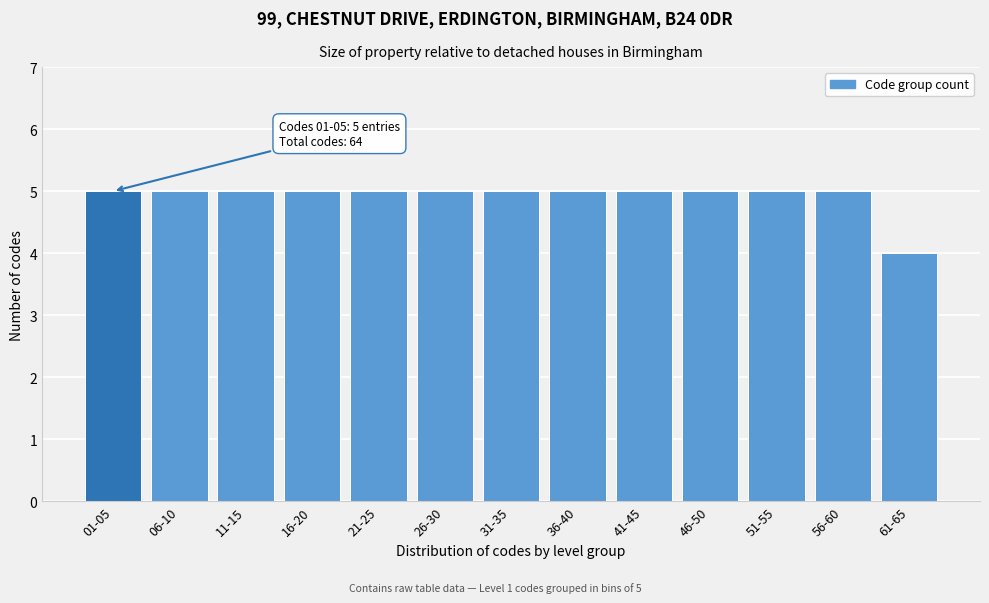

Reading left to right, transcribe all the data shown in this chart.

5	5	5	5	5	5	5	5	5	5	5	5	4